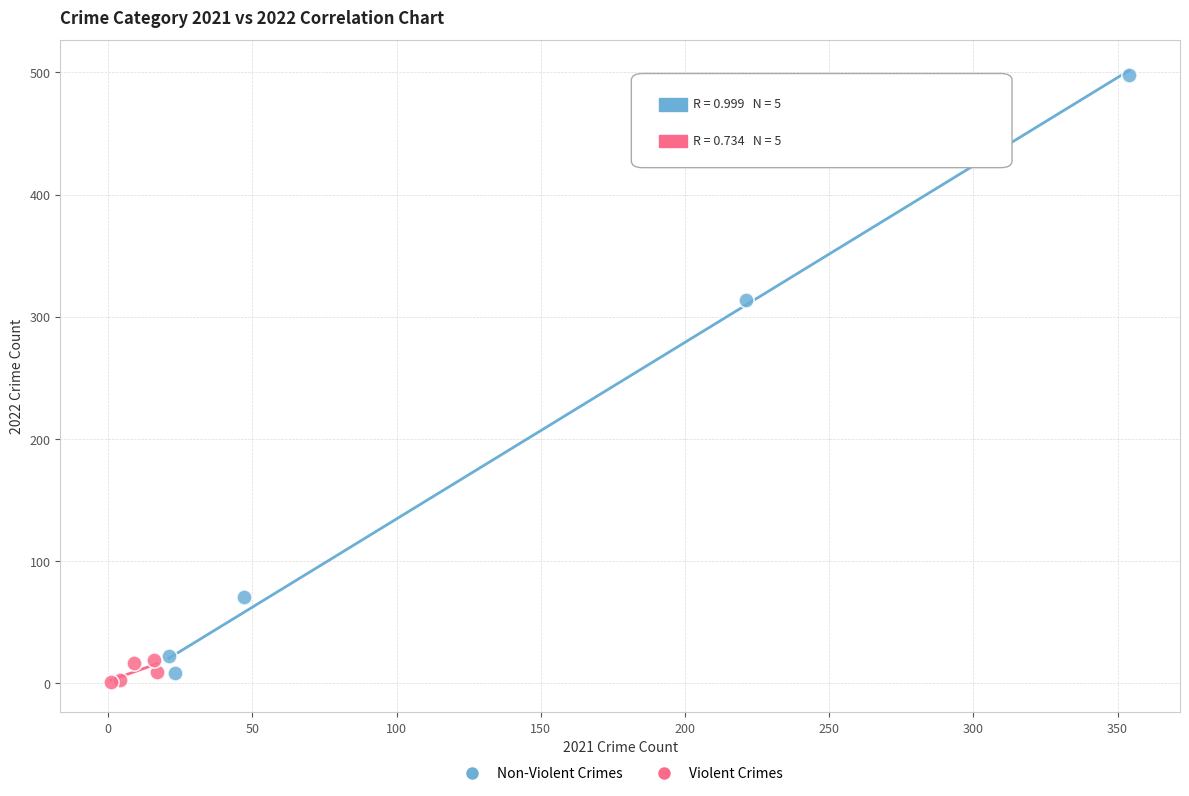

Which series has the widest spread of Y values?

Non-Violent Crimes